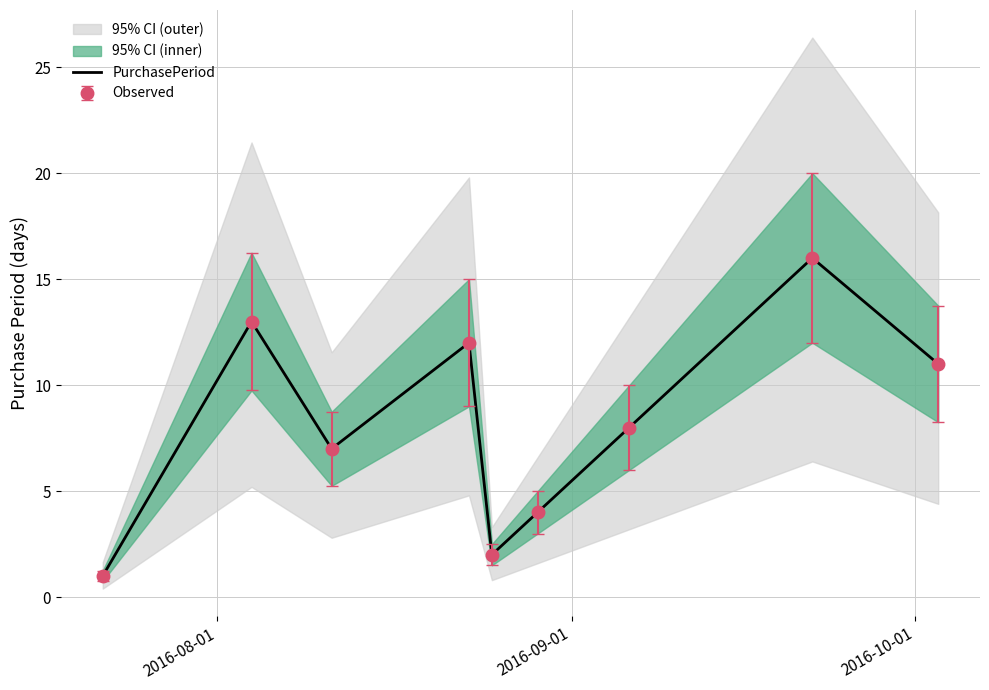

Is this an area chart (filled region under the line)?

No